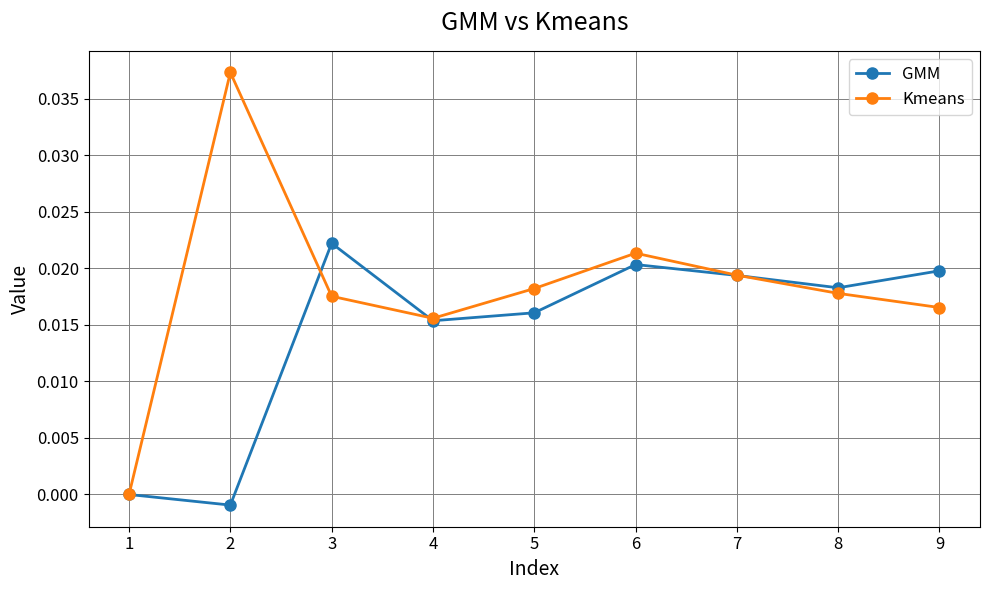

List the labels in order of GMM value, smallest first.

2, 1, 4, 5, 8, 7, 9, 6, 3